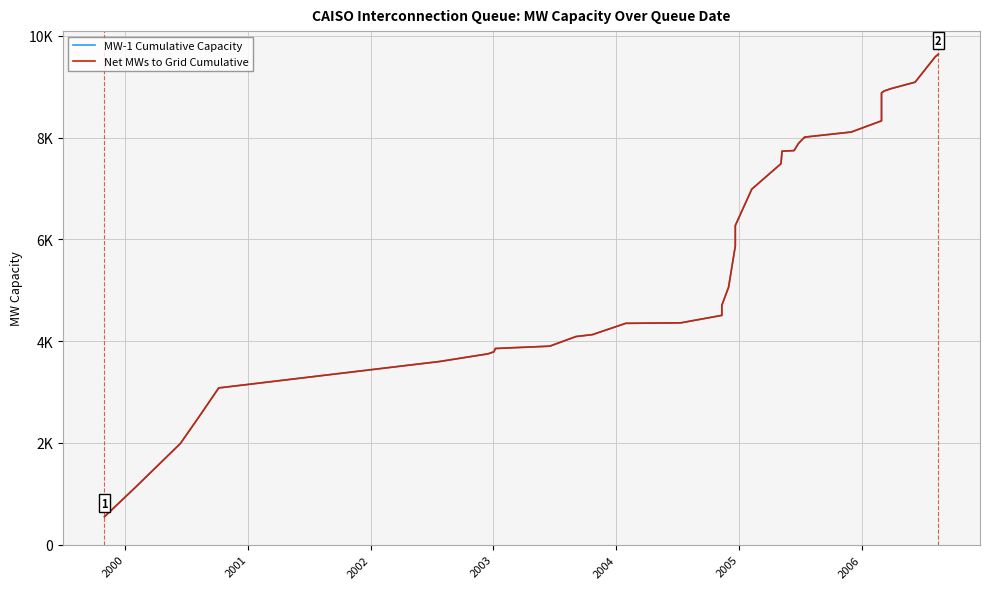

Rank the series at 2004 from highest to lowest value.

MW-1 Cumulative Capacity, Net MWs to Grid Cumulative